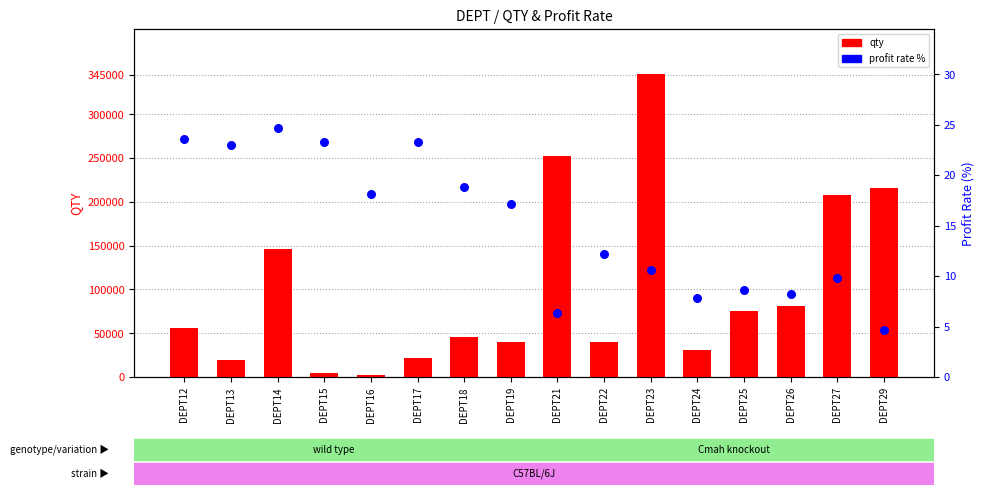

At which category is the sum across all series the highest?

DEPT23